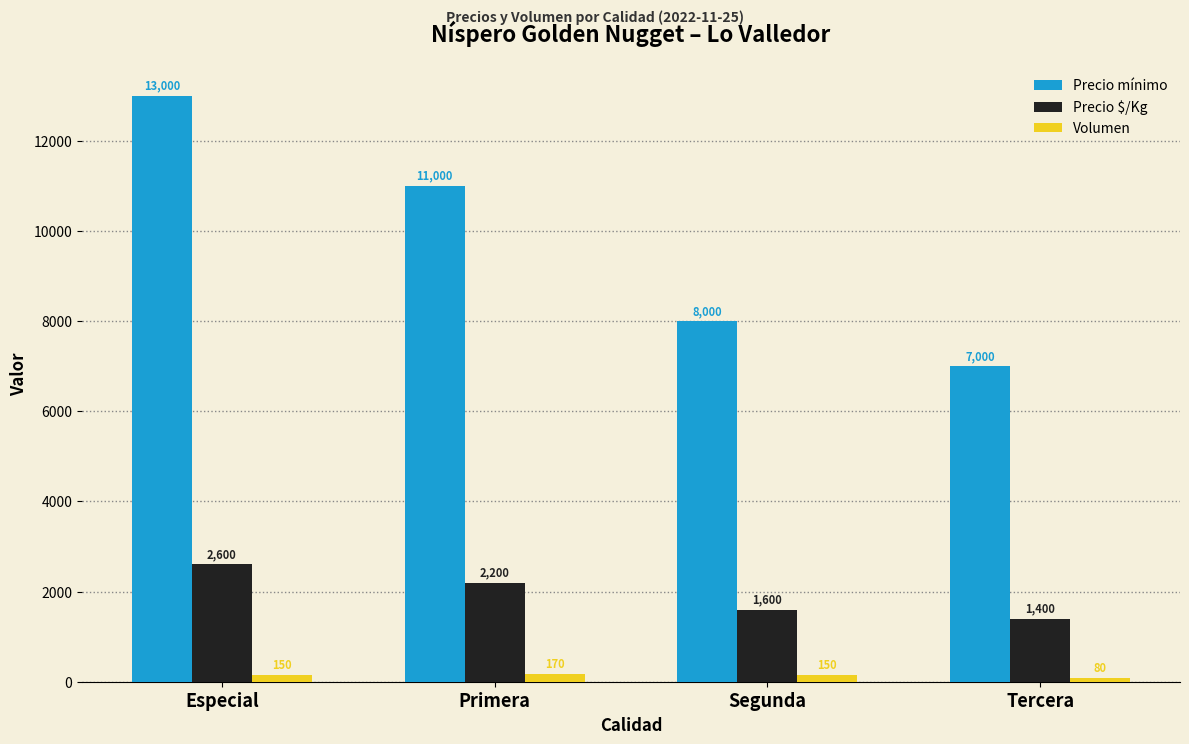

What is the difference between the maximum and minimum values in the Precio mínimo series?

6000